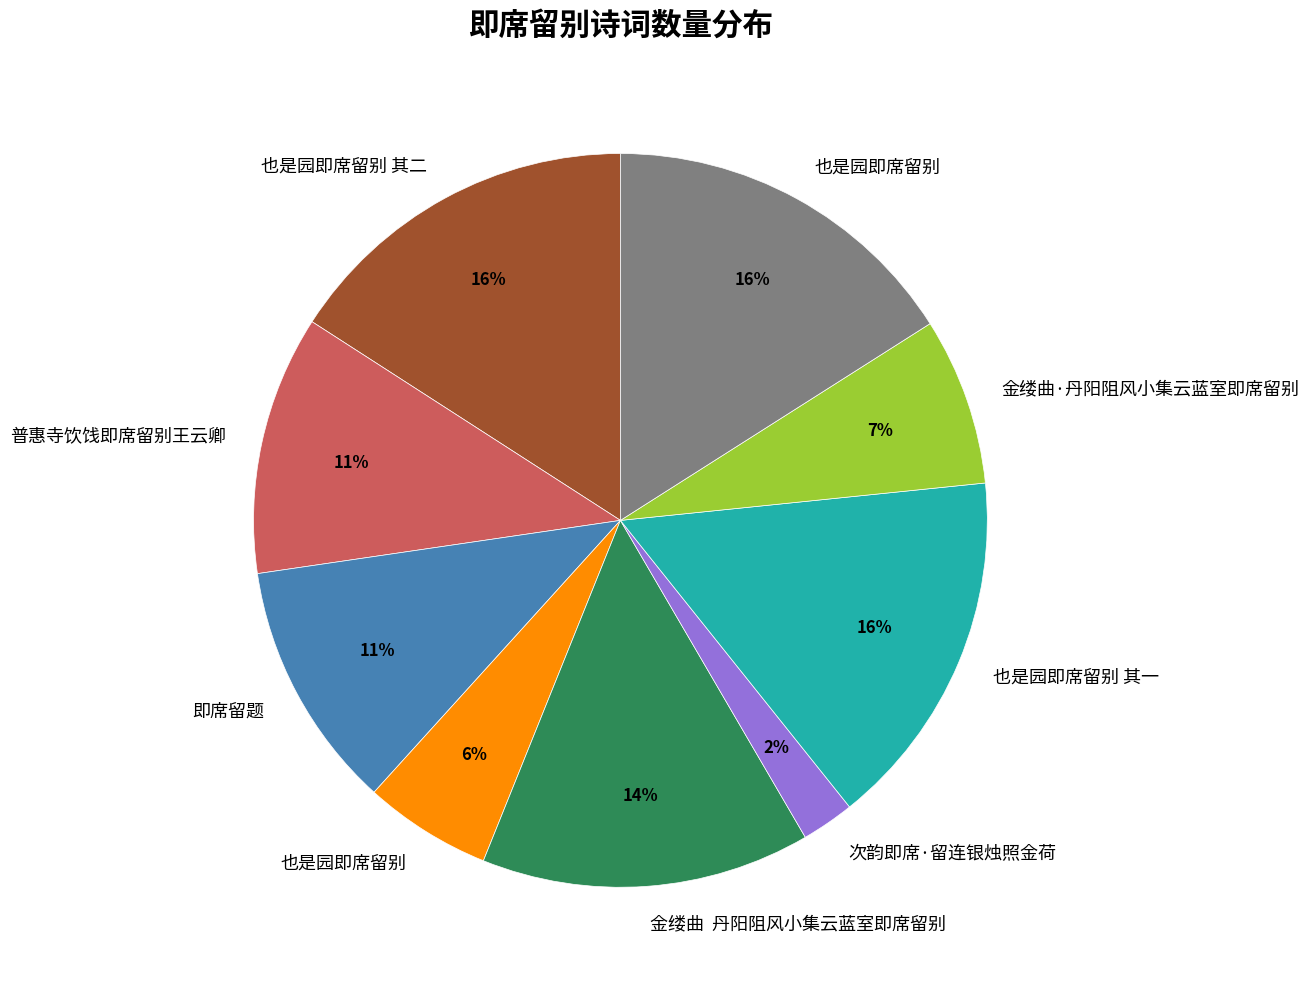

Does any single category account for the majority?

No